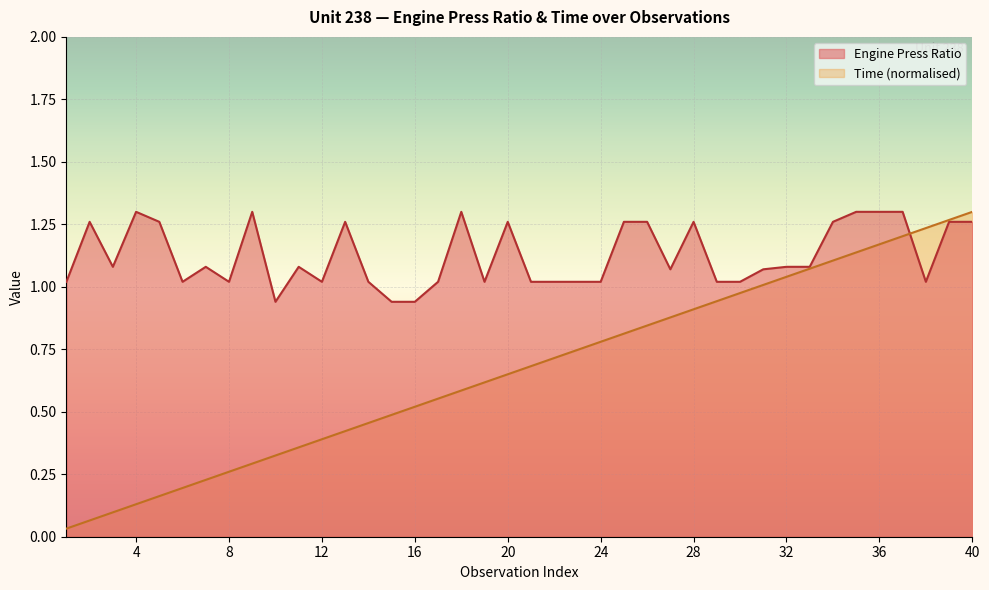

Rank the series by their average value, from lowest to highest.

Time, Engine Press Ratio